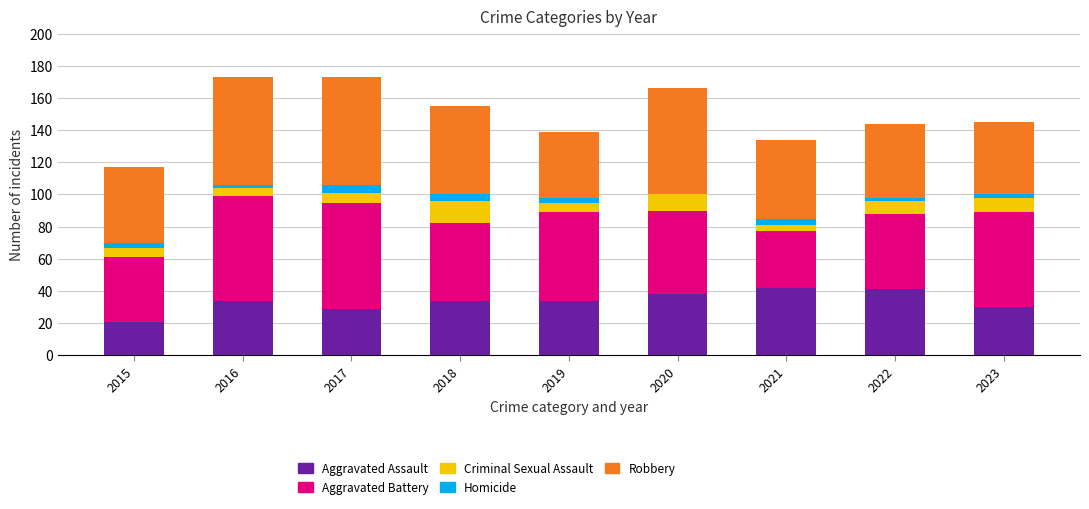

The value of Aggravated Assault at 2018 is 34. True or false?

True